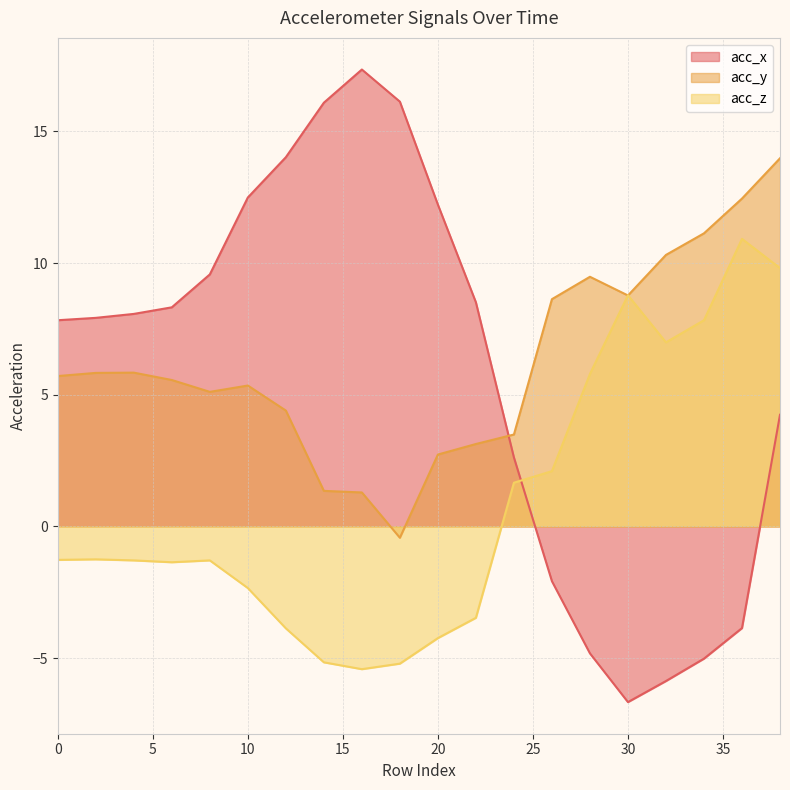

Reading left to right, transcribe all the data shown in this chart.

acc_x: 7.8	7.9	8.1	8.3	9.6	12.5	14.0	16.1	17.4	16.1	12.2	8.5	2.6	-2.1	-4.8	-6.7	-5.9	-5.0	-3.9	4.2
acc_y: 5.7	5.8	5.8	5.6	5.1	5.3	4.4	1.4	1.3	-0.4	2.7	3.1	3.5	8.6	9.5	8.8	10.3	11.1	12.4	14.0
acc_z: -1.3	-1.2	-1.3	-1.4	-1.3	-2.3	-3.9	-5.2	-5.4	-5.2	-4.2	-3.5	1.7	2.1	5.8	8.8	7.0	7.8	10.9	9.8